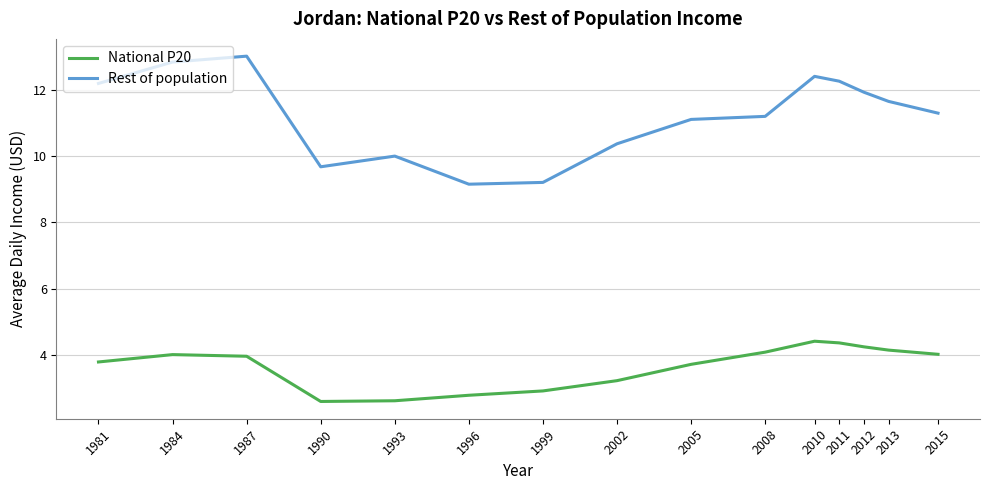

Which series has the largest total across all categories?

Rest of population